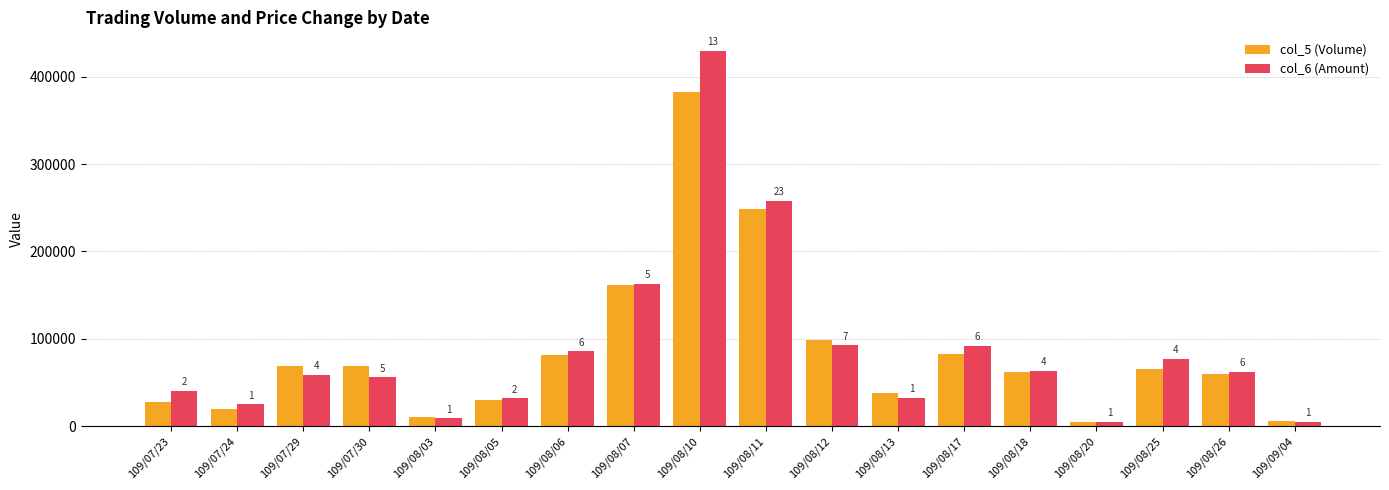

Rank the series by their maximum value, from lowest to highest.

col_5 (Volume), col_6 (Amount)